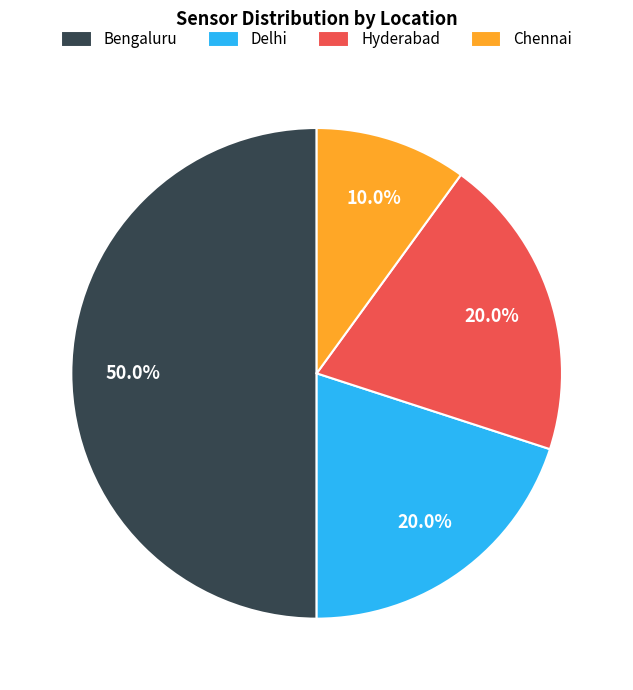

Is Hyderabad the majority of the pie?

No